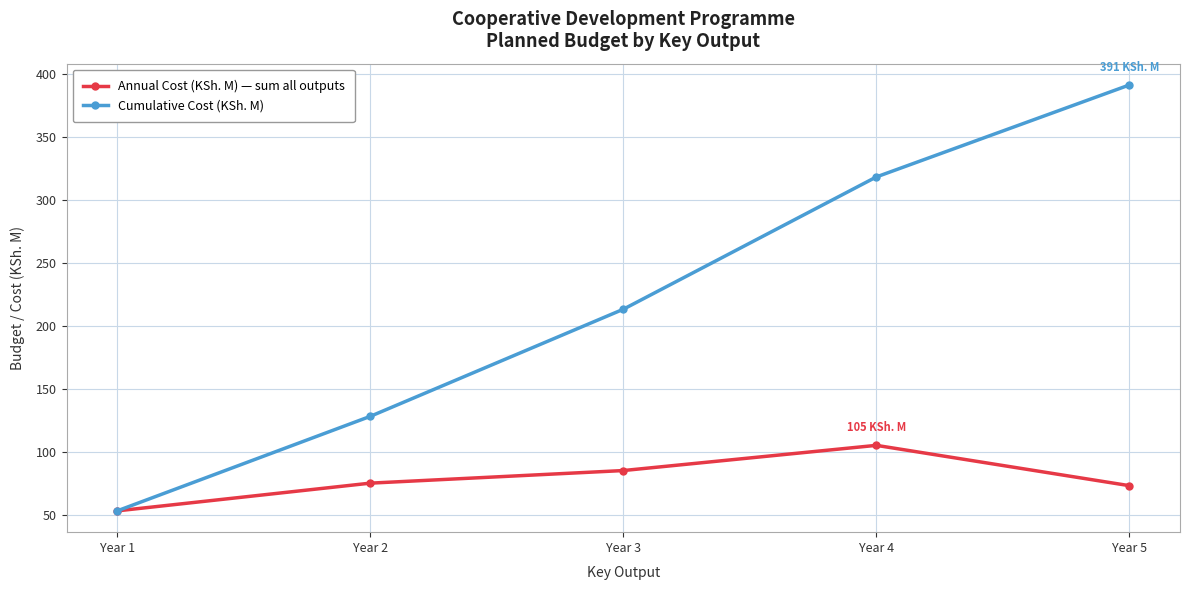

What is the sum of all Annual Cost (KSh. M) — sum all outputs values?

391